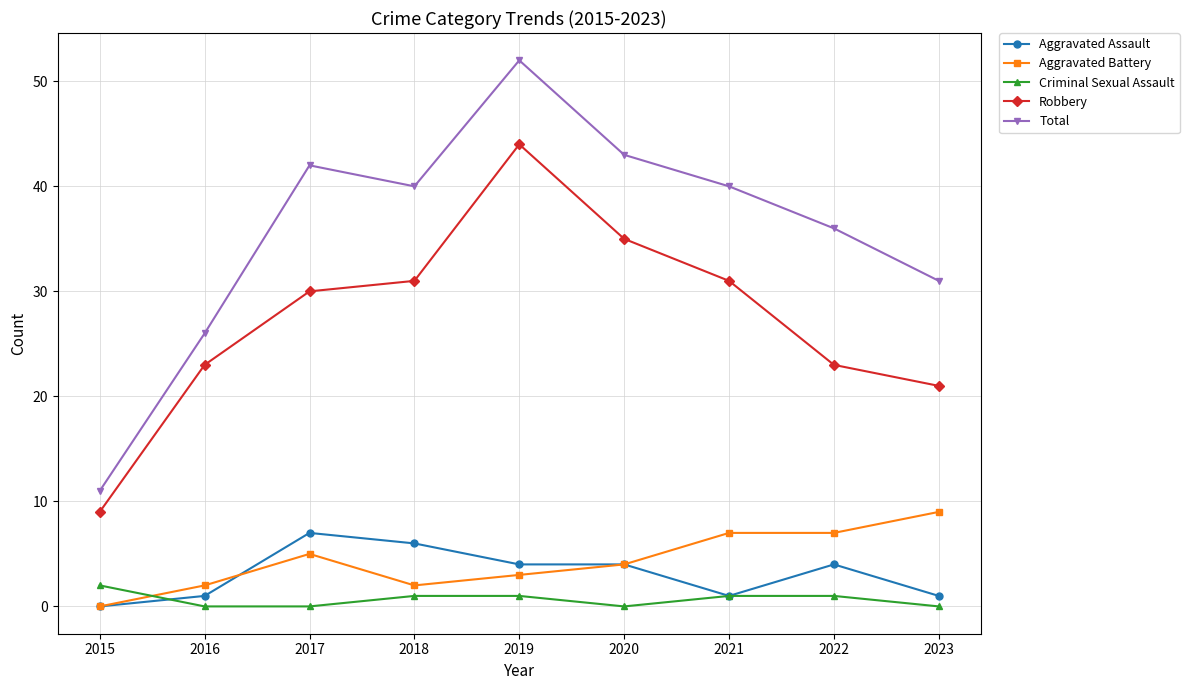

True or false: Aggravated Assault and Robbery cross at least once.

False